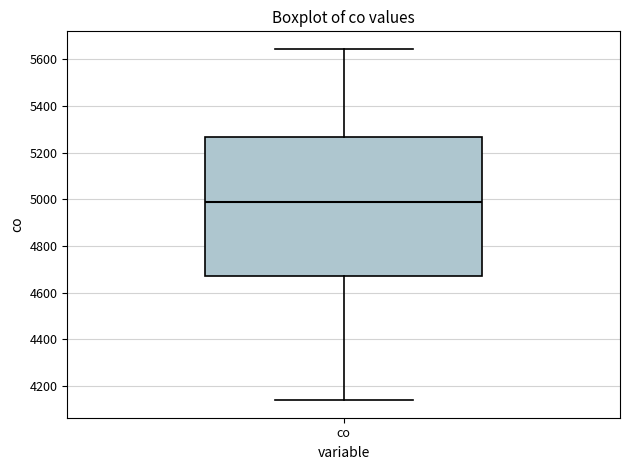

Read this box plot against the y-axis: the position of the median line, the range covered by the box, and the ends of both whiskers. The values are not printed on the chart, so give them approximately, as read against the axis.

median 4980, box 4680 to 5260, whiskers 4140 to 5640